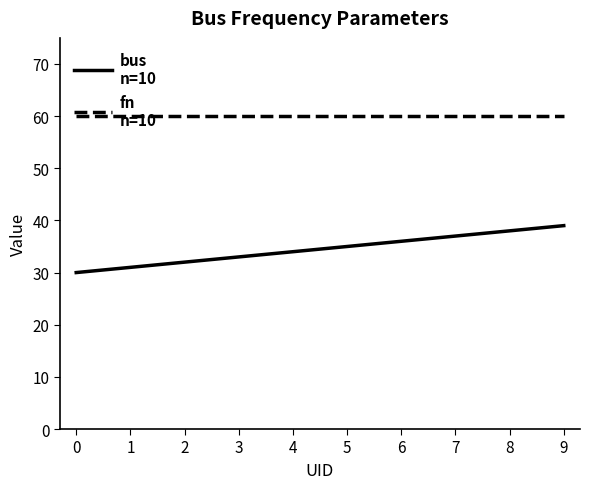

What is the difference between the highest and lowest values at 0?

30